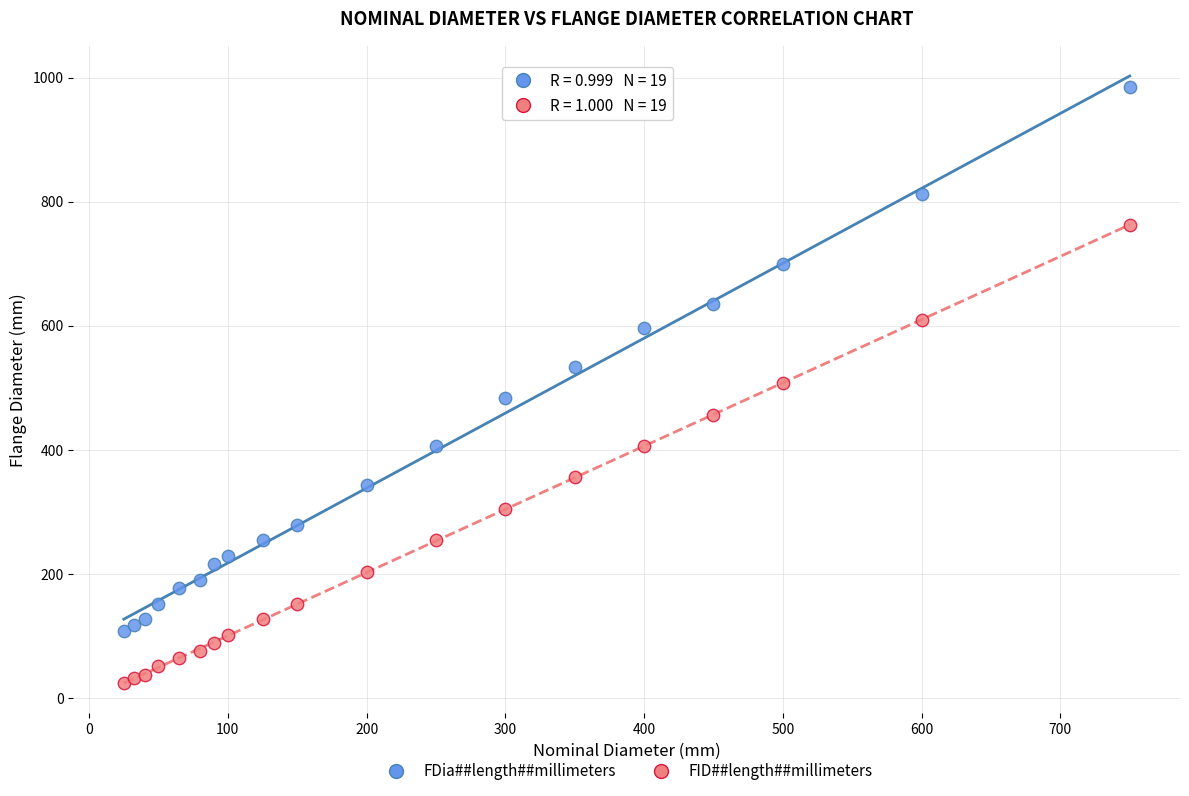

In the FDia##length##millimeters series, what Y value is closest to 546?

533